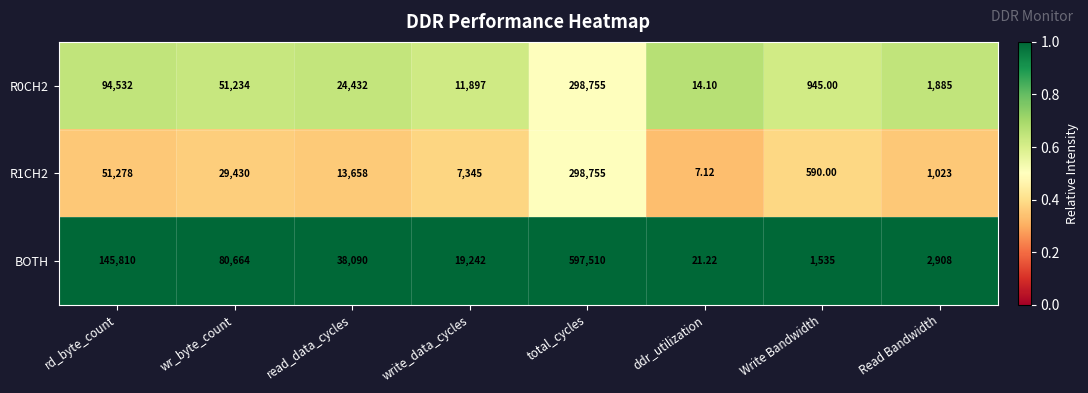

Which category has the lowest value across all series?

ddr_utilization